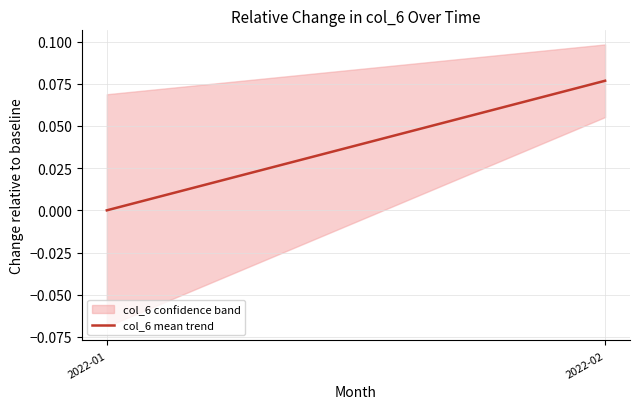

List the labels in order of value, largest first.

2022-02, 2022-01